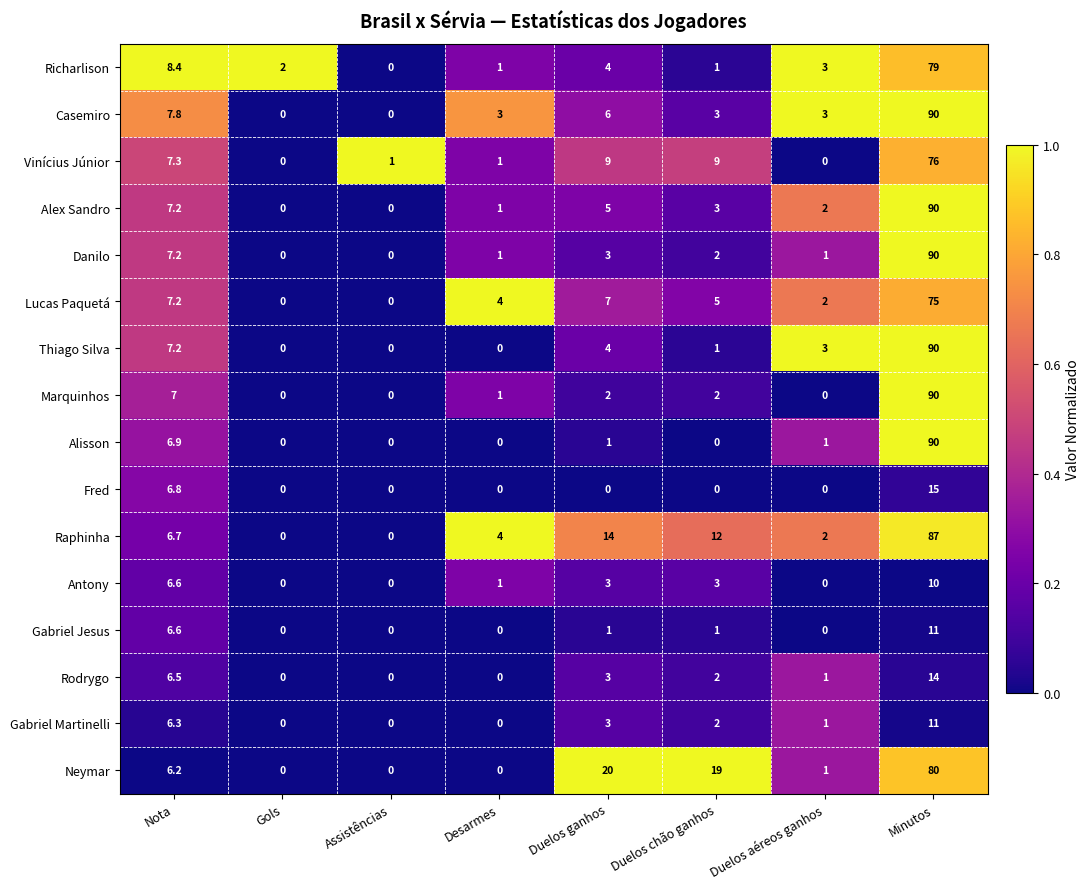

Which series has the largest total across all categories?

Neymar